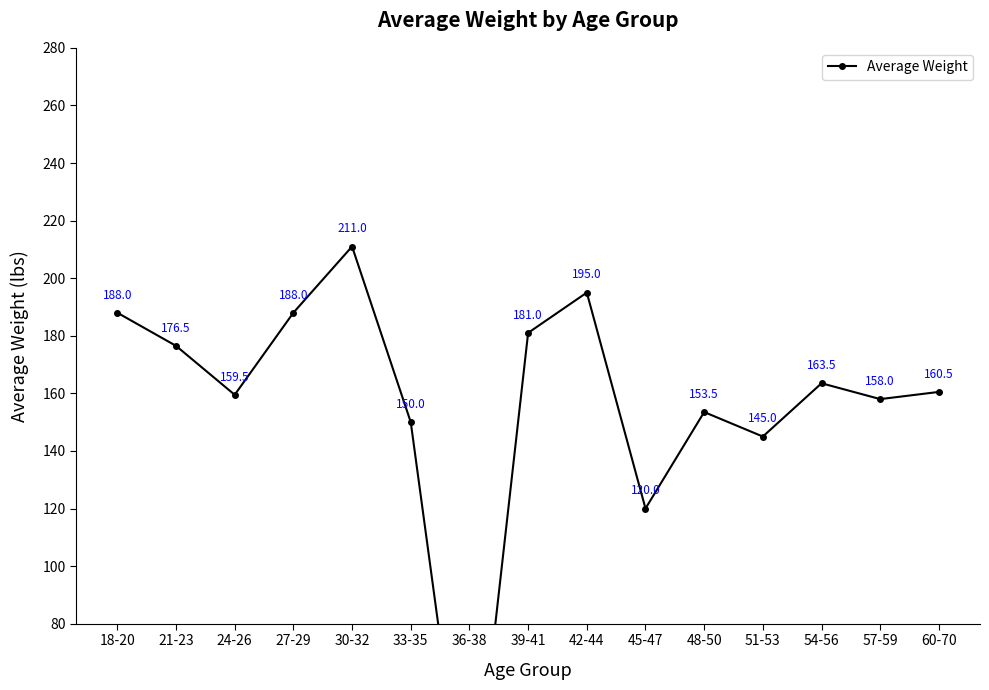

The chart shows a value of 63.1 at 42-44. True or false?

False